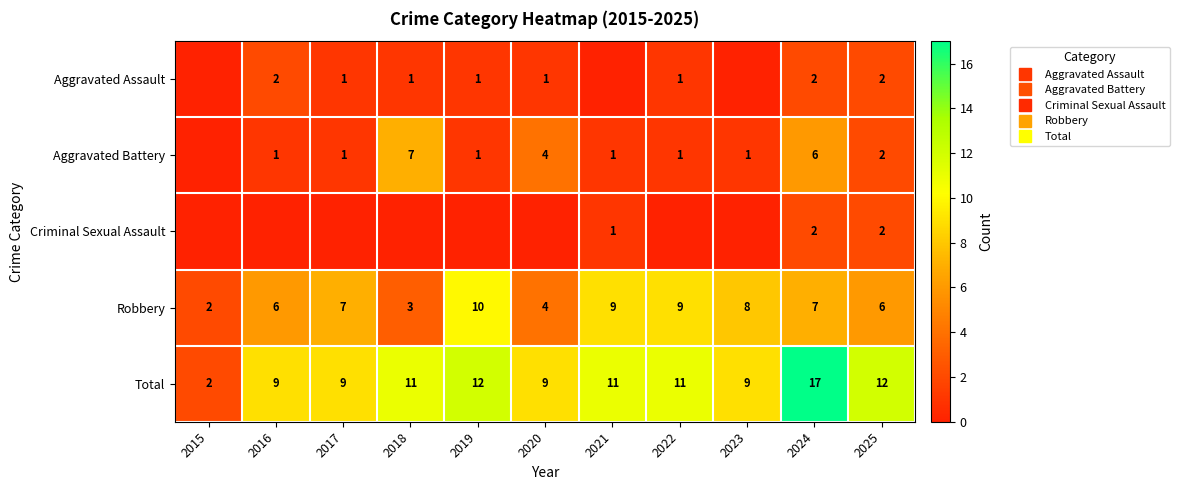

Rank the series at 2016 from highest to lowest value.

Total, Robbery, Aggravated Assault, Aggravated Battery, Criminal Sexual Assault